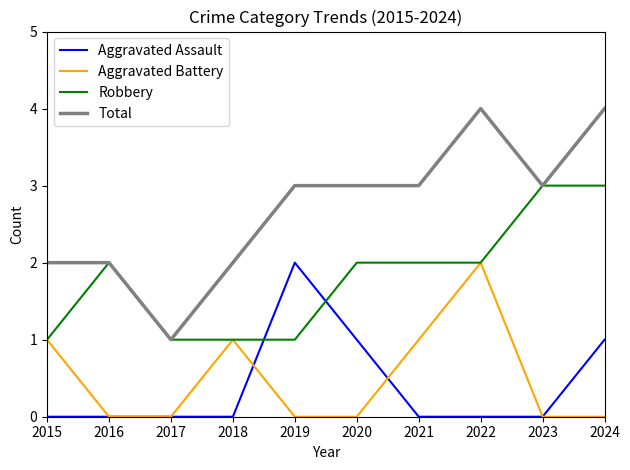

What is the maximum value shown in the chart?

4